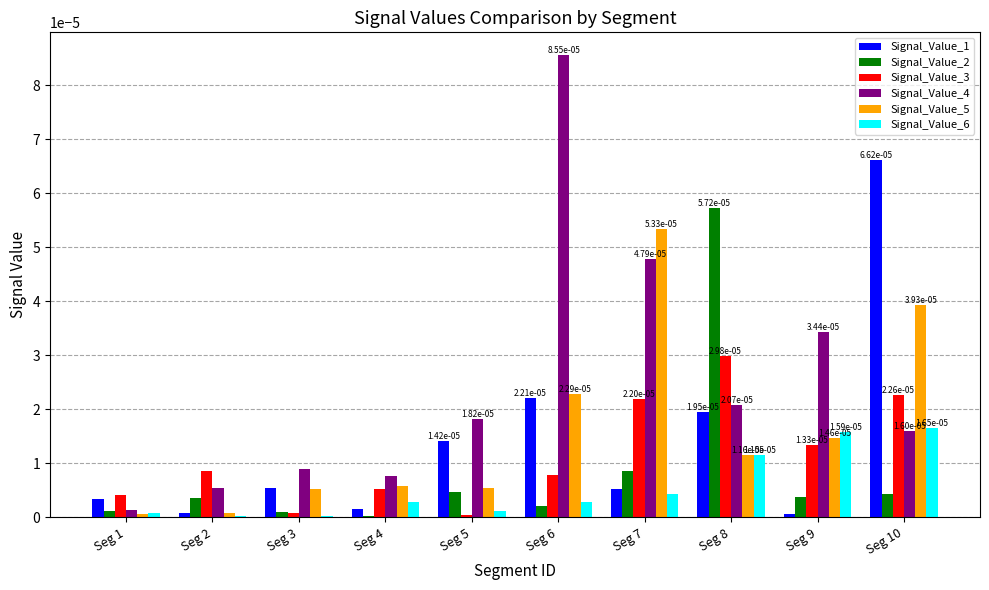

How many groups of bars are there?

10